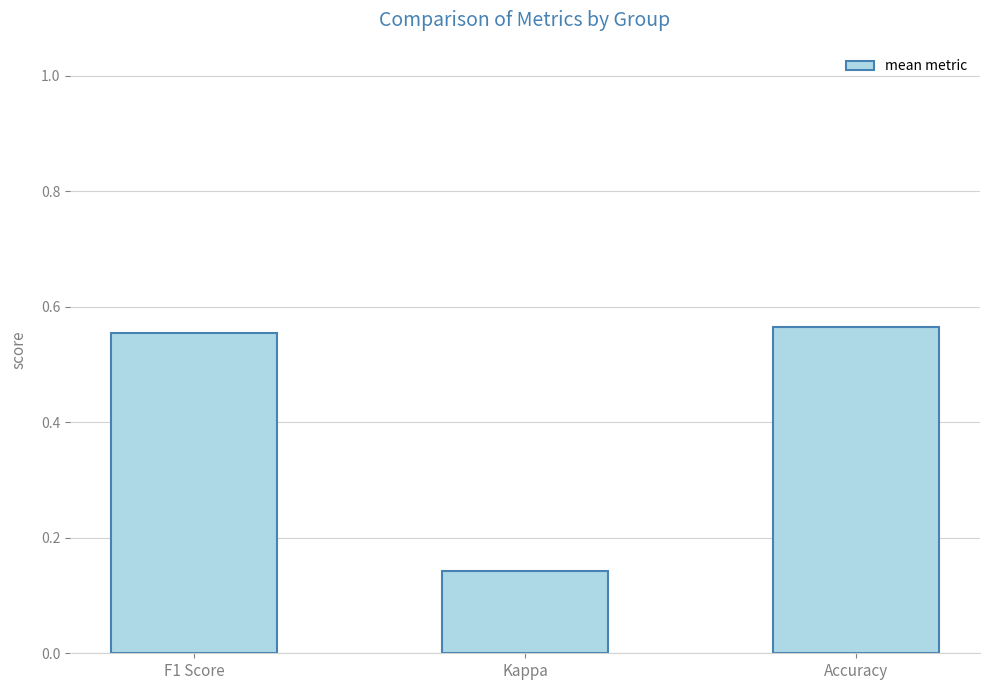

List the labels in order of value, smallest first.

Kappa, F1 Score, Accuracy